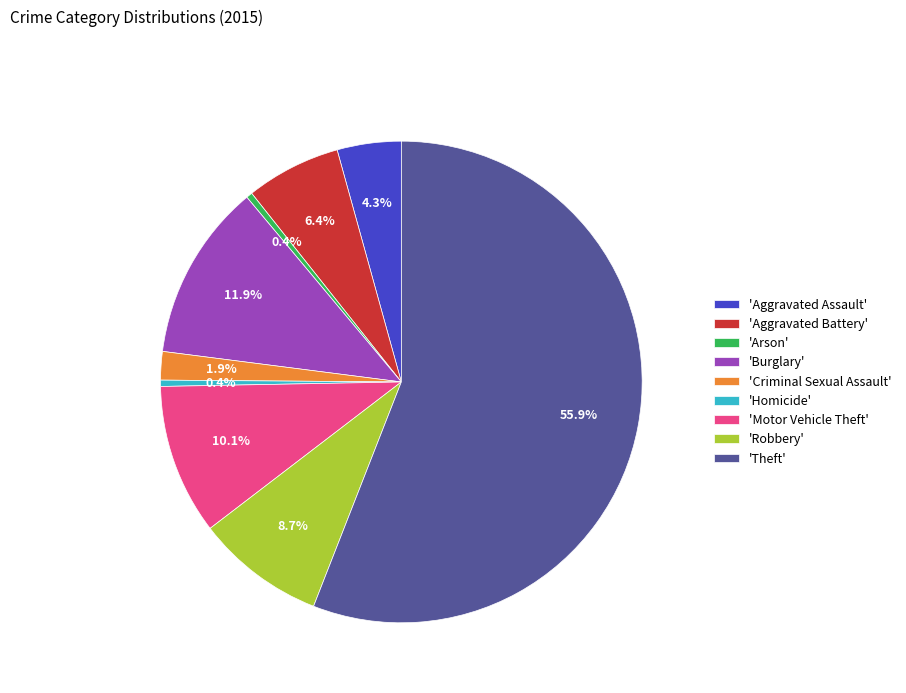

What percentage is NOT represented by 'Burglary'?

88.1%